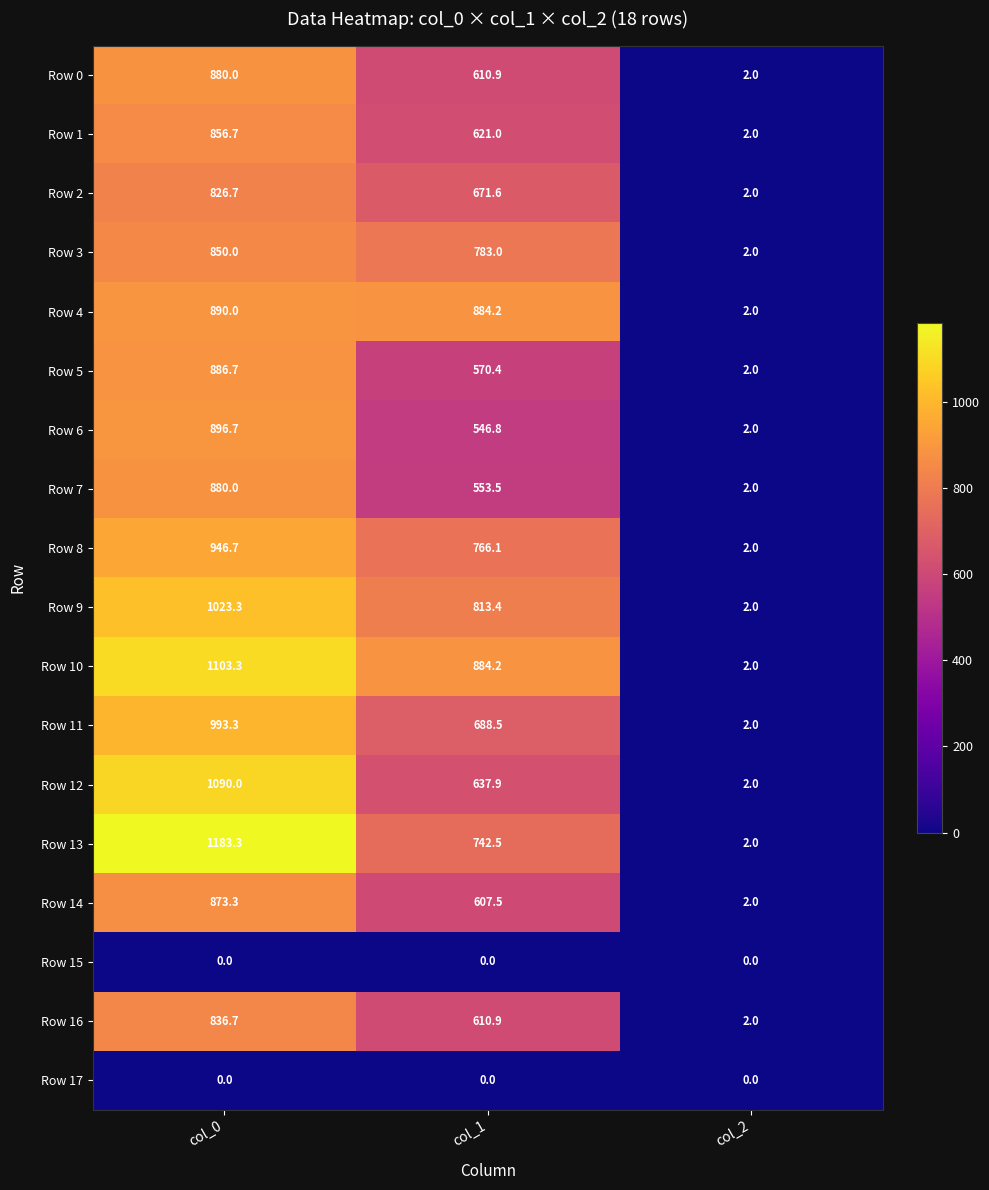

List the labels in order of Row 1 value, largest first.

col_0, col_1, col_2